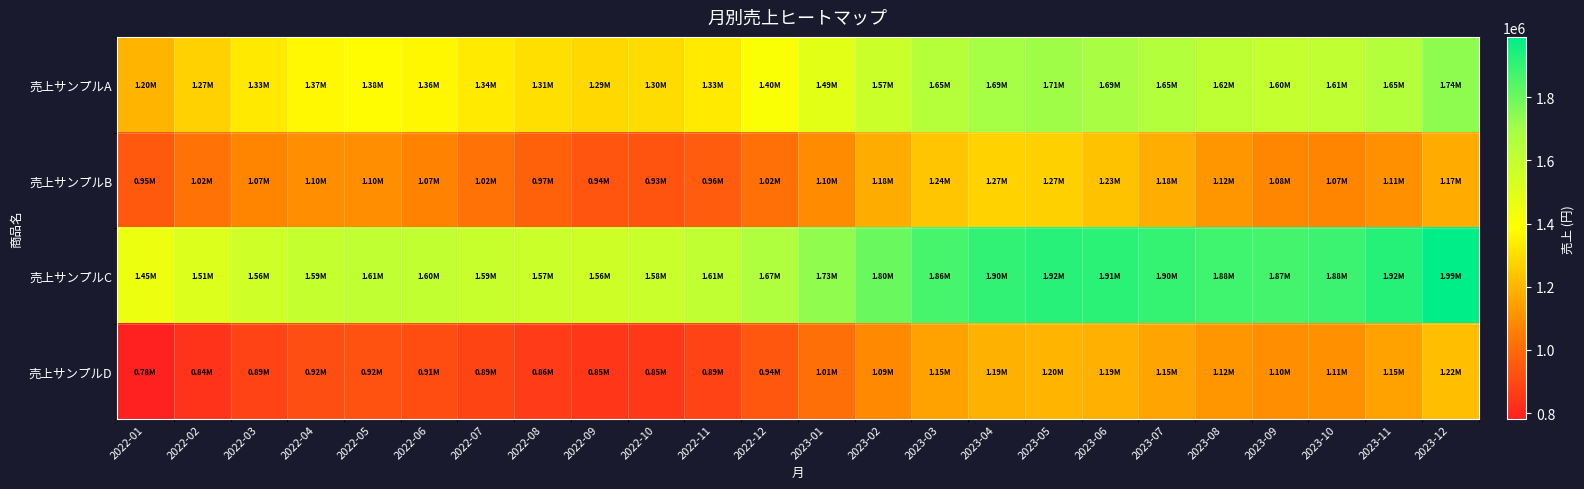

Which label corresponds to the largest value in the chart?

2023-12